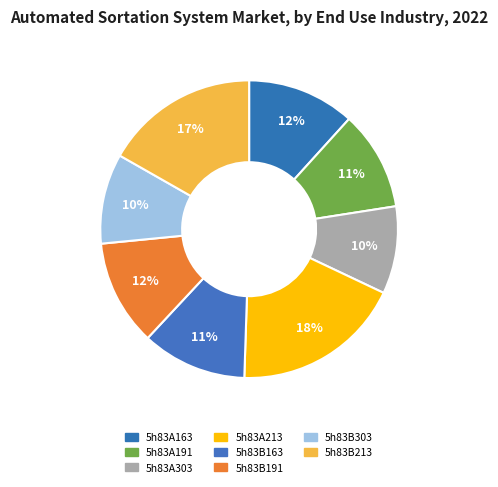

Combined, what portion of the pie is 5h83B213 and 5h83A191?

27.6%